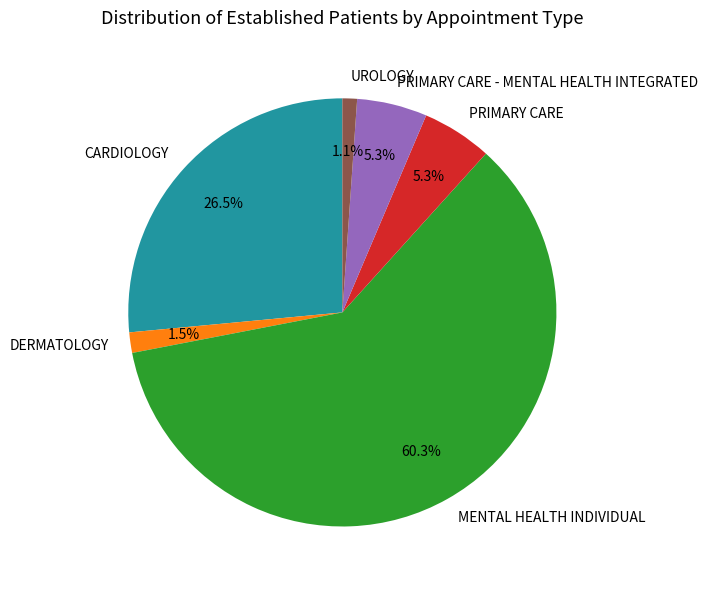

To the nearest percent, what is the combined percentage of CARDIOLOGY and DERMATOLOGY?

28%